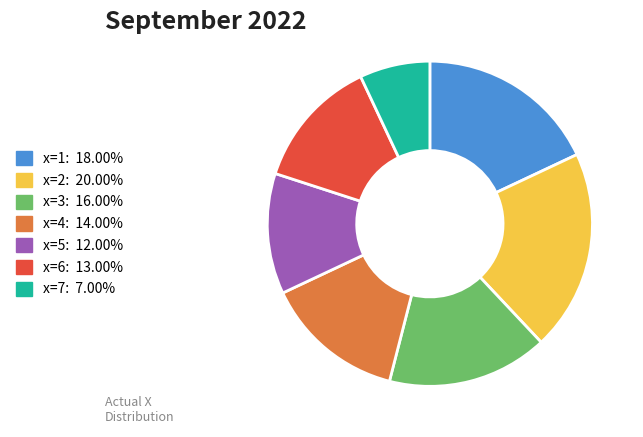

What is the ratio of the value at x=1 to the value at x=5?

1.5